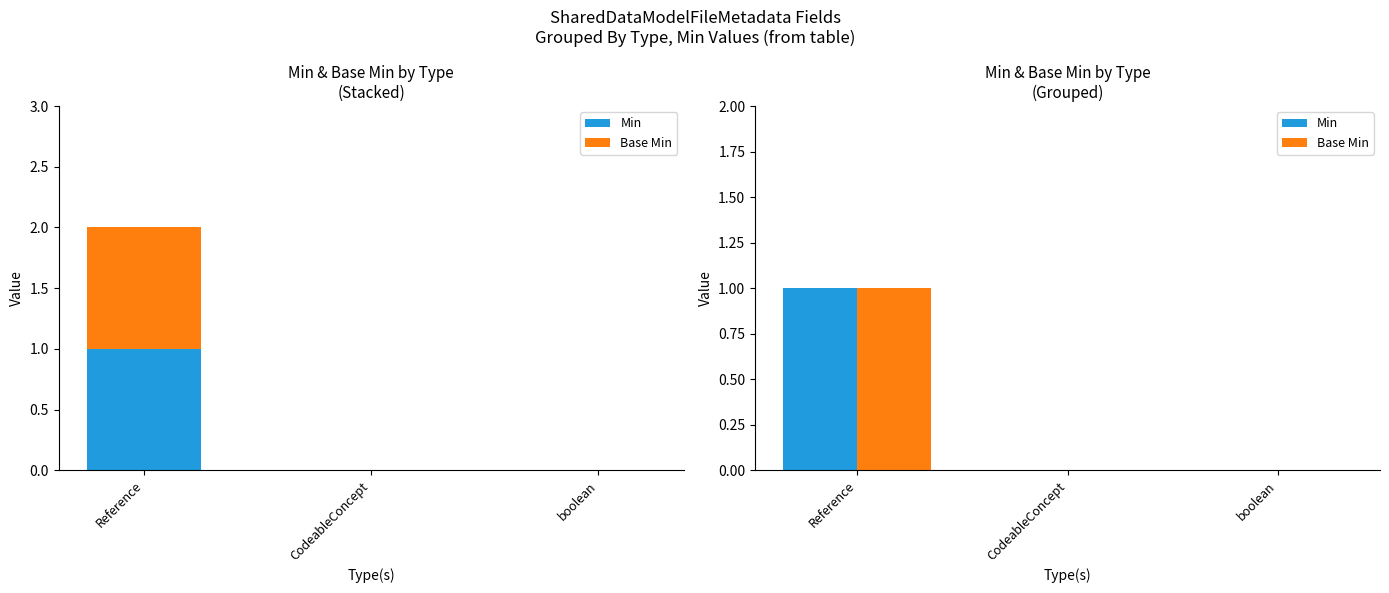

How many bars are there in each group?

2